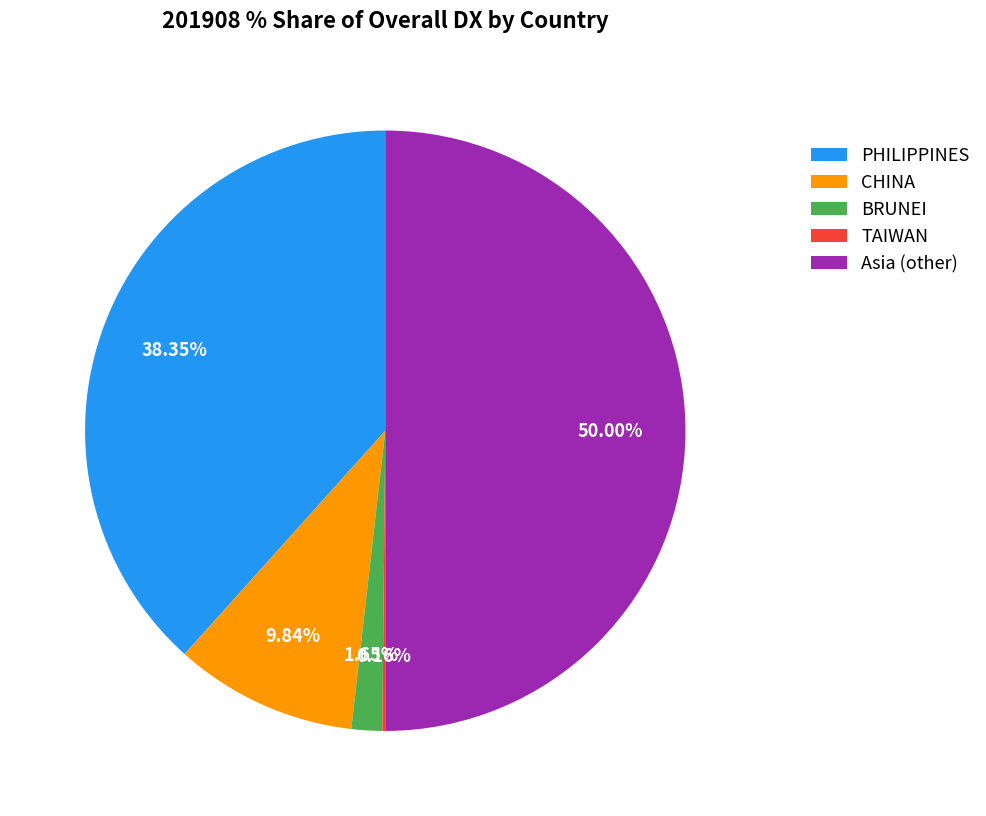

Which has a higher value, PHILIPPINES or Asia (other)?

Asia (other)